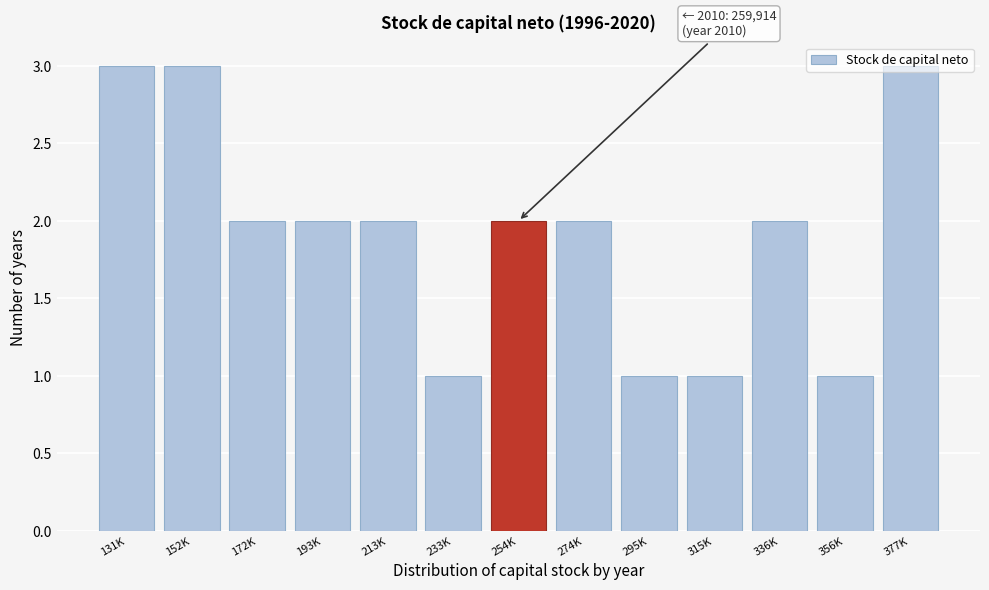

What is the sum of the values at 172K and 233K?

3